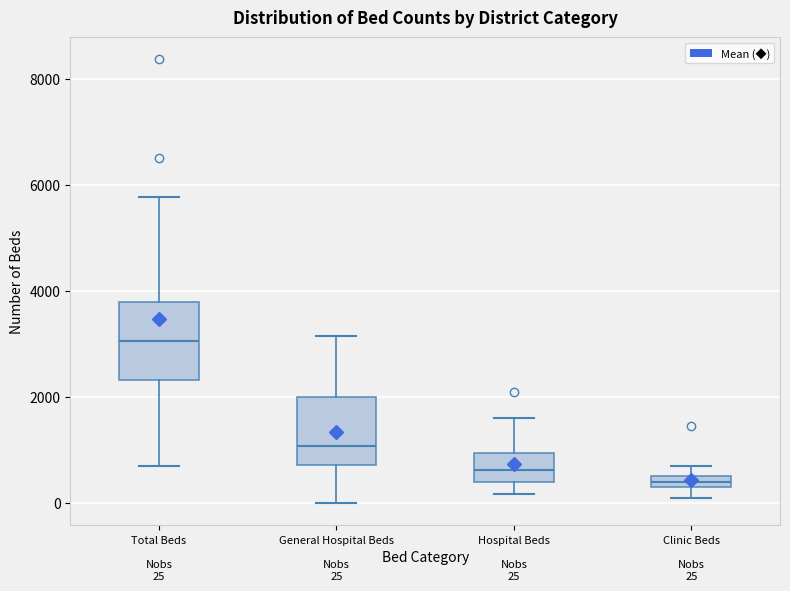

Which box's median line is the highest?

Total Beds